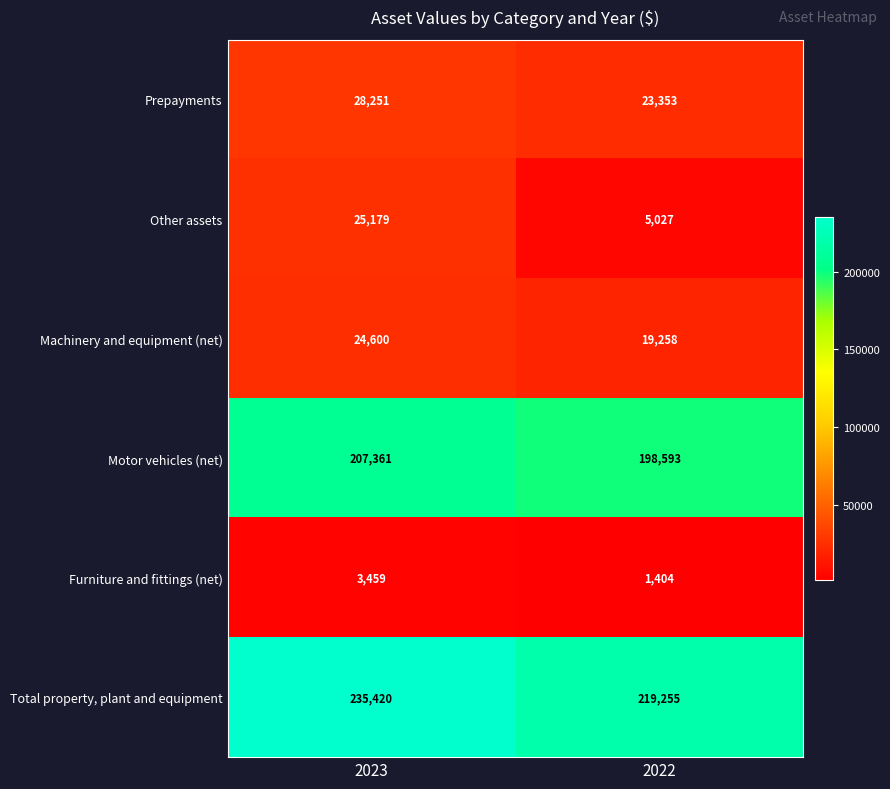

Which label corresponds to the smallest value in the chart?

2022